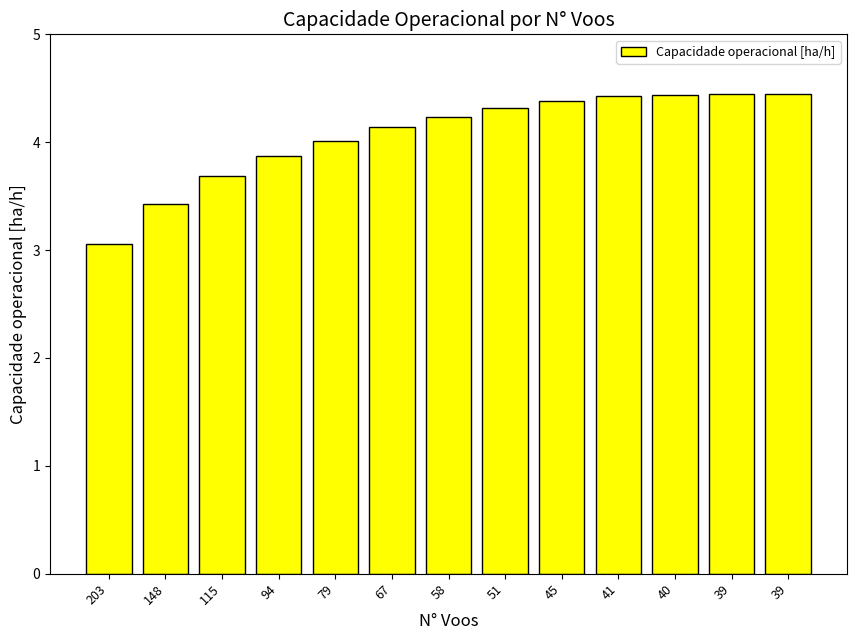

Is it true that the value at 40 is 4.4?

True